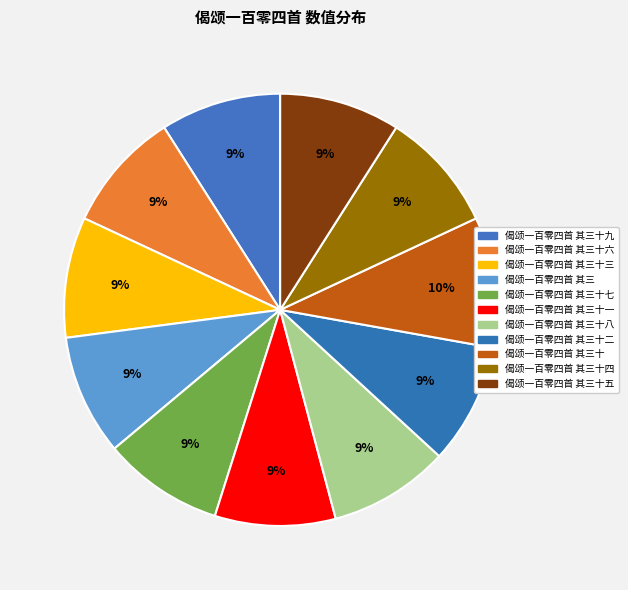

To the nearest percent, what is the difference between the largest and smallest slice percentages?

1%